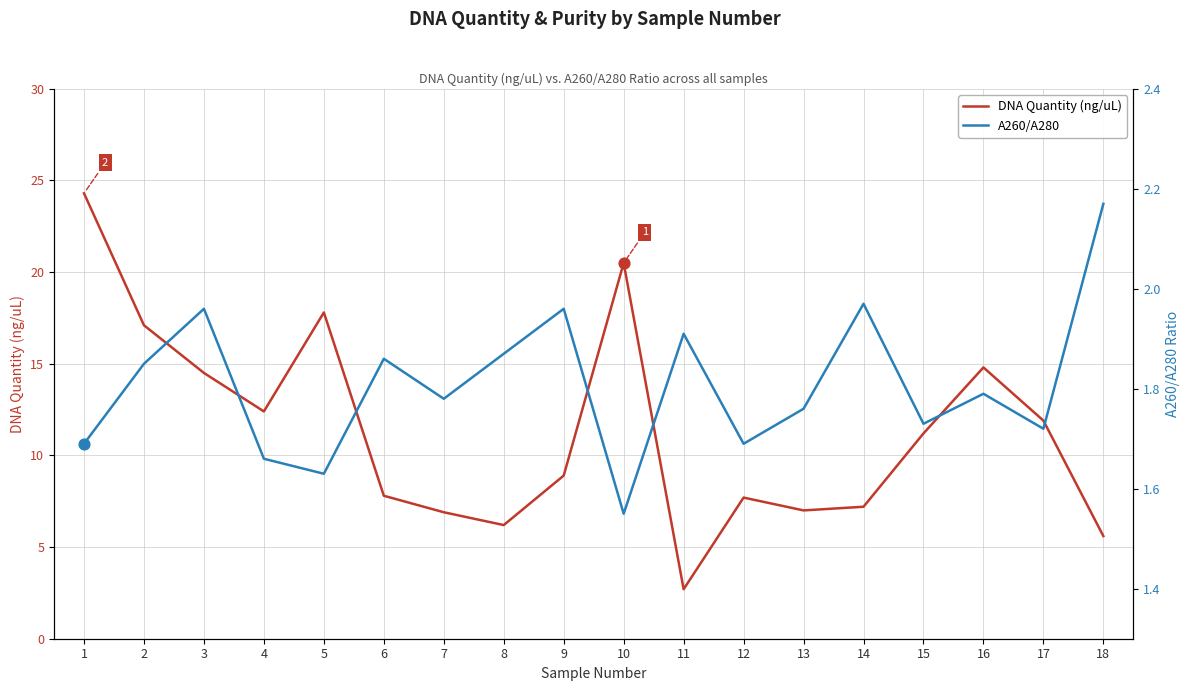

Which series has the widest spread of Y values?

DNA Quantity (ng/uL)